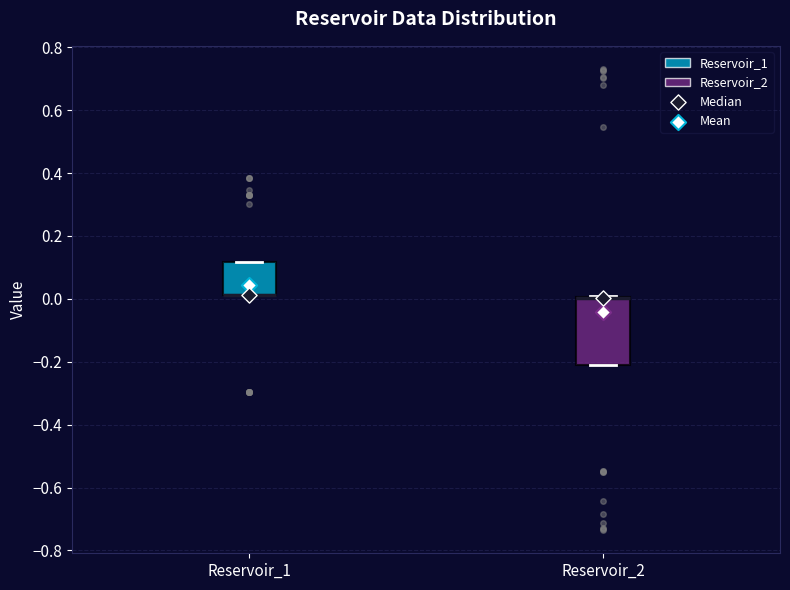

Reading left to right, transcribe this box plot: for each box, give where its median line is, the range the box spans, and where its two whiskers end, as read against the y-axis. The values are not printed on the chart, so give them approximately, as read against the axis.

Reservoir_1: median 0.02 (drawn on the box's lower edge), box 0.02 to 0.12, whiskers 0.02 to 0.12
Reservoir_2: median 0.00 (drawn on the box's upper edge), box -0.22 to 0.00, whiskers -0.22 to 0.00